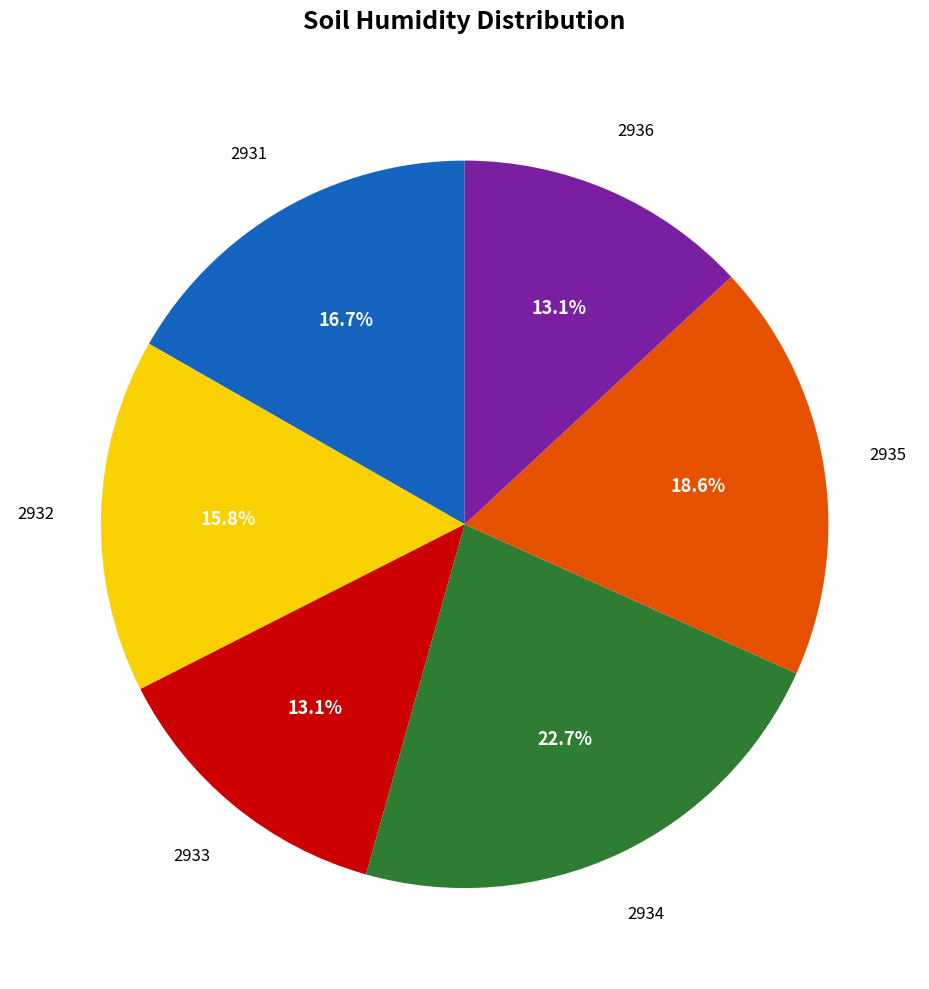

Does any single category account for the majority?

No